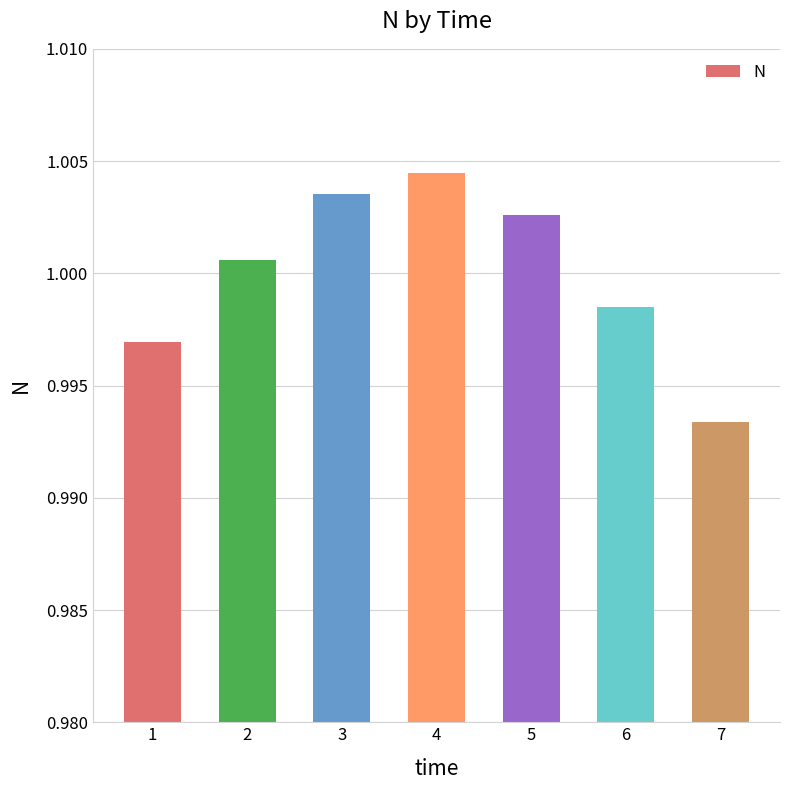

Are the bars grouped side by side (vs. stacked)?

No